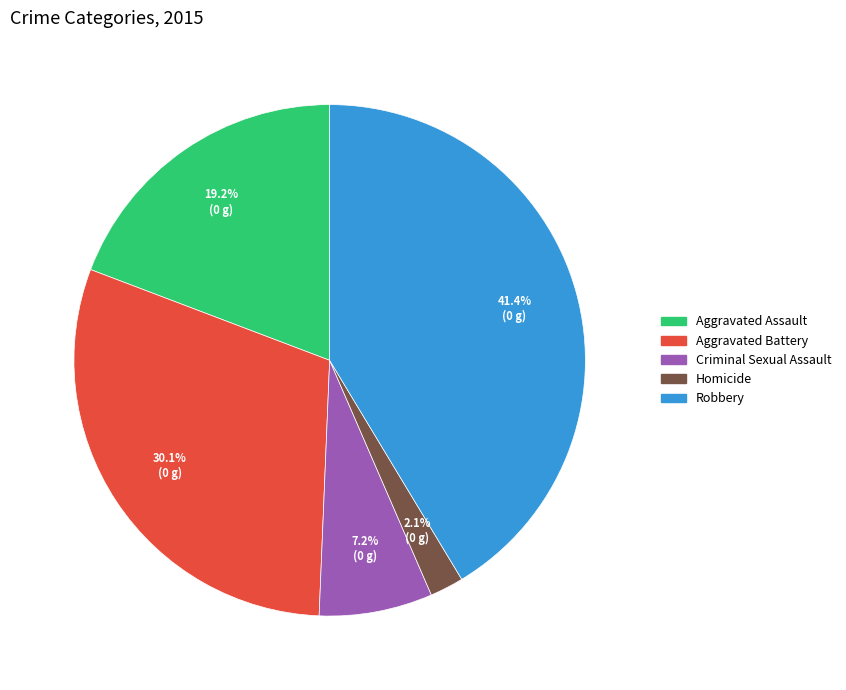

Which has a higher value, Aggravated Battery or Criminal Sexual Assault?

Aggravated Battery